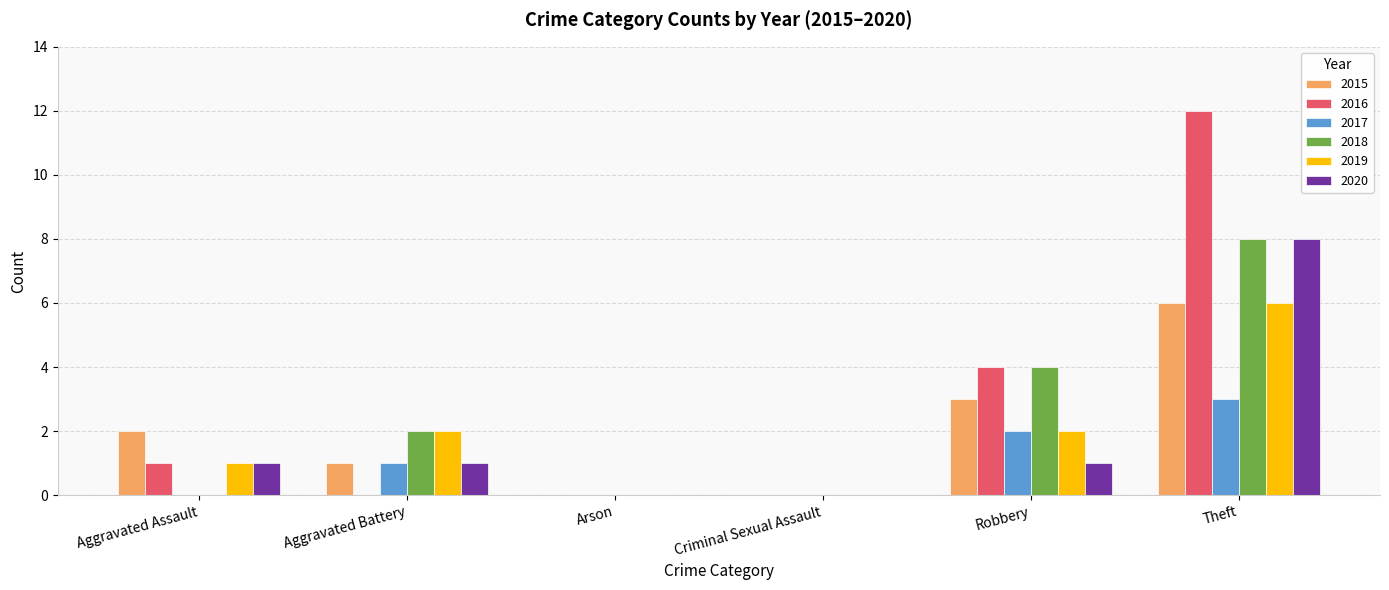

What is the sum of all 2017 values?

6